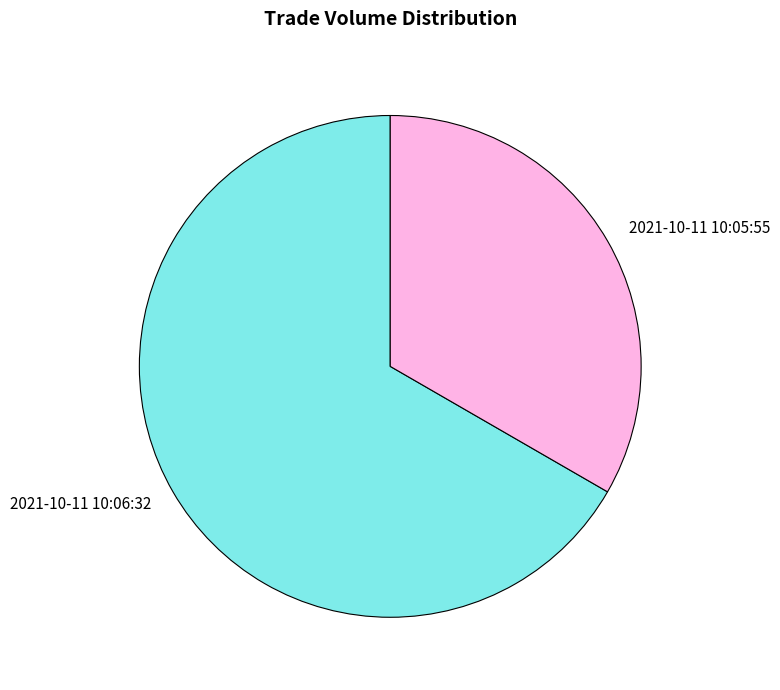

Which slice is the largest?

2021-10-11 10:06:32